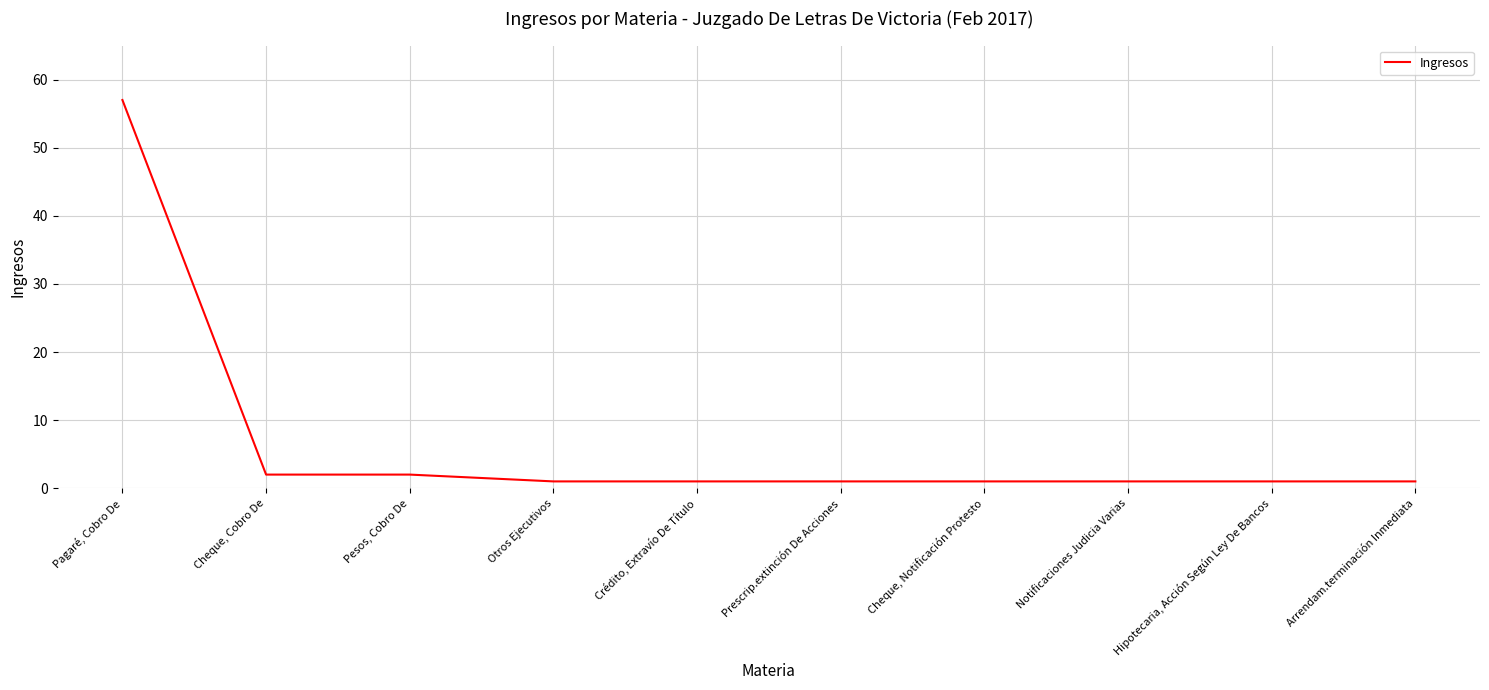

What is the minimum value shown in the chart?

1